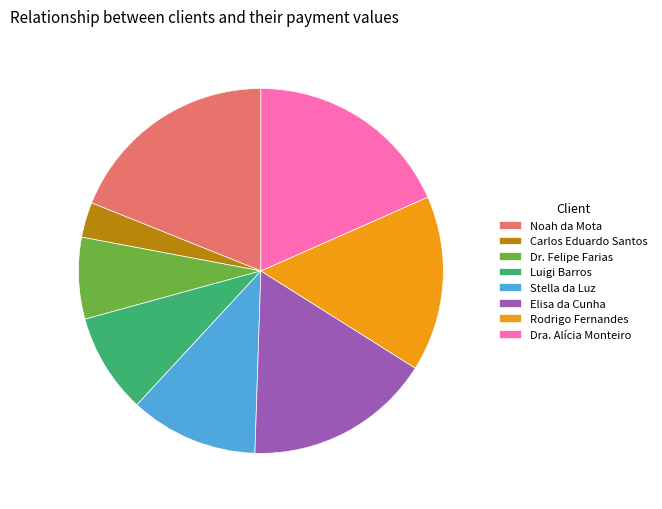

Rank the categories by value from highest to lowest.

Noah da Mota, Dra. Alícia Monteiro, Elisa da Cunha, Rodrigo Fernandes, Stella da Luz, Luigi Barros, Dr. Felipe Farias, Carlos Eduardo Santos